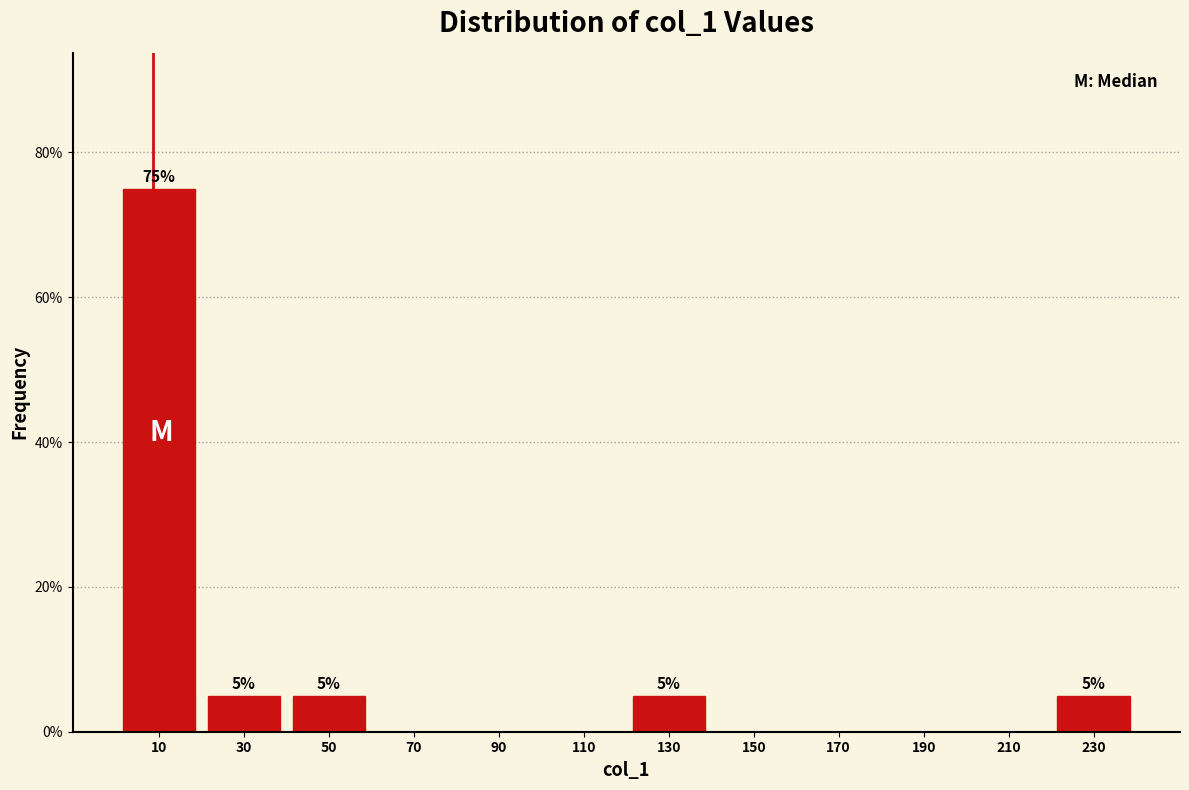

Reading right to left, extract all data points from this chart.

230=5	210=0	190=0	170=0	150=0	130=5	110=0	90=0	70=0	50=5	30=5	10=75